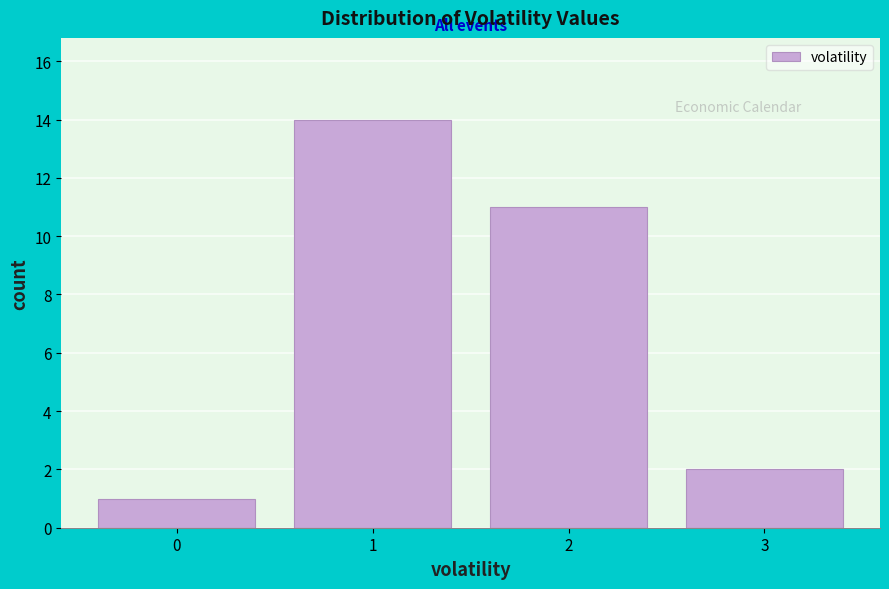

Reading left to right, list every bar in this chart as the range it spans on the x-axis followed by its height. The values are not printed on the chart, so give them approximately, as read against the axis.

-0.5 to 0.5: 1
0.5 to 1.5: 14
1.5 to 2.5: 11
2.5 to 3.5: 2